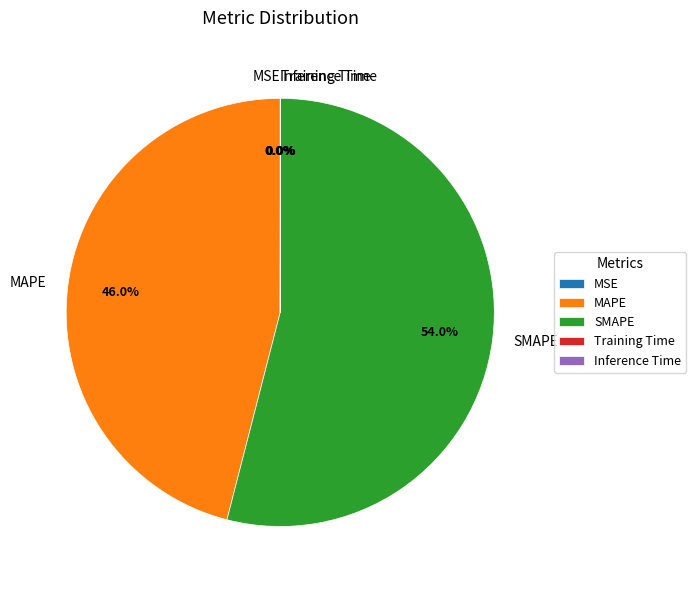

Which category has the biggest portion of the pie?

SMAPE